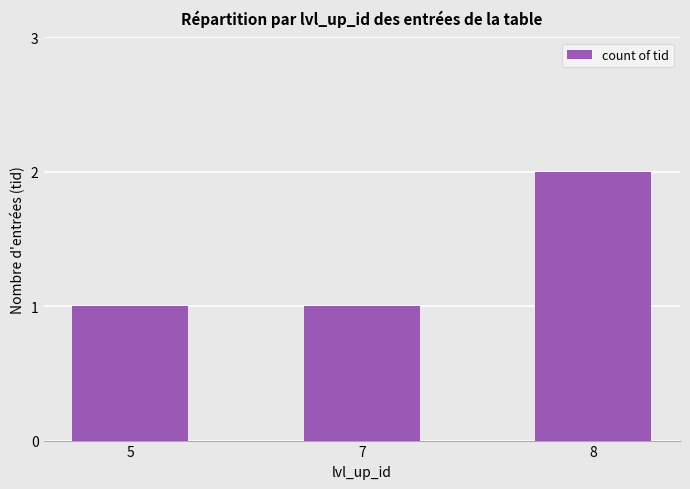

Are the bars grouped side by side (vs. stacked)?

No